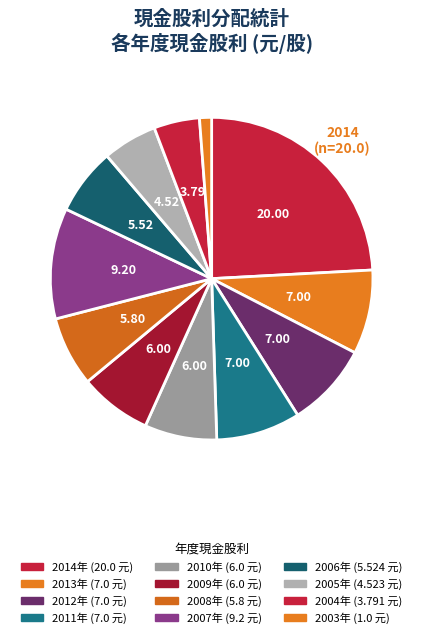

How many segments does this pie chart have?

12